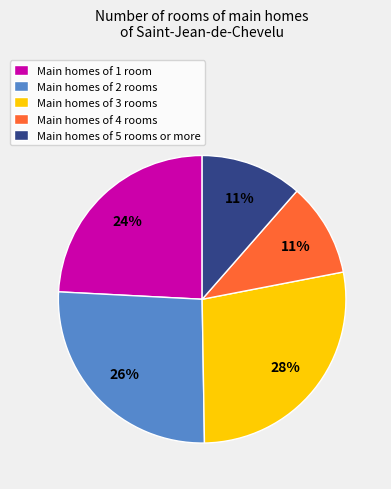

To the nearest percent, what is the difference between the largest and smallest slice percentages?

17%